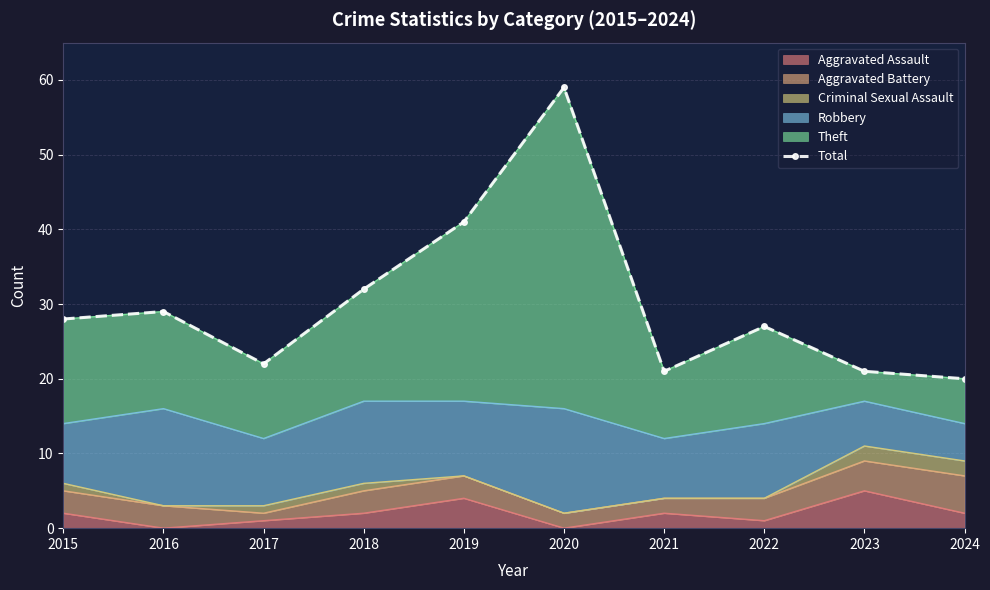

The value at 2023 is 33. True or false?

False